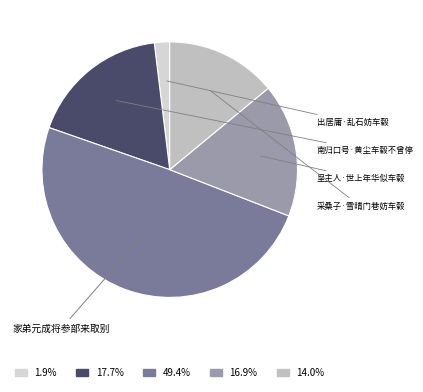

Count the number of slices in the pie.

5